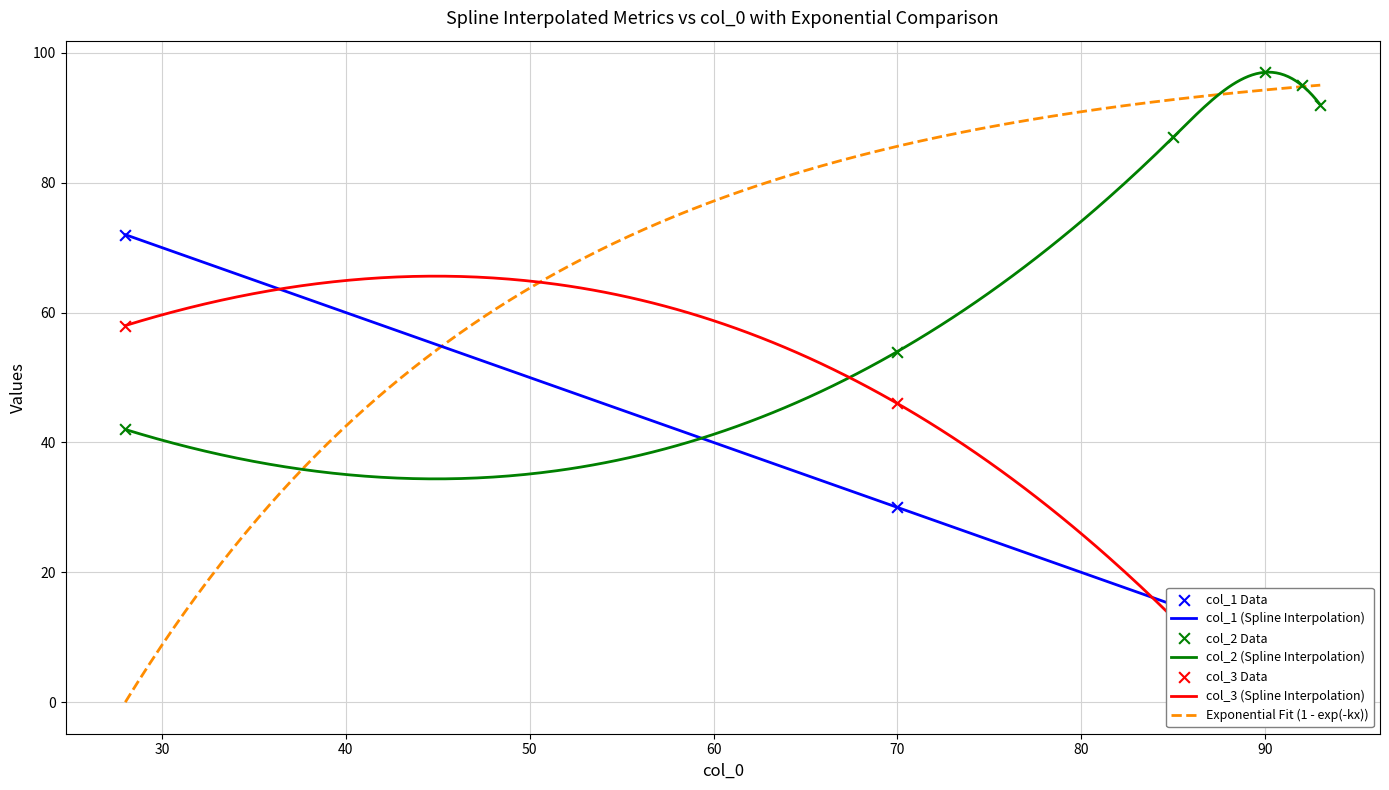

What is the minimum value for col_2 (Spline Interpolation)?

34.4